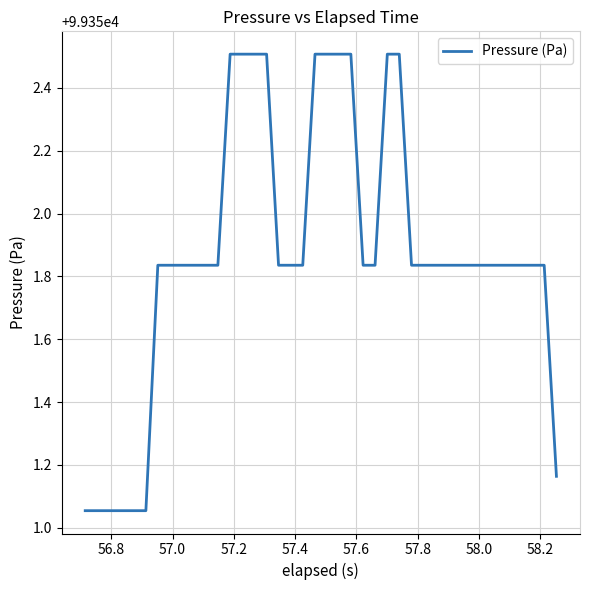

What is the greatest value displayed?

99352.5